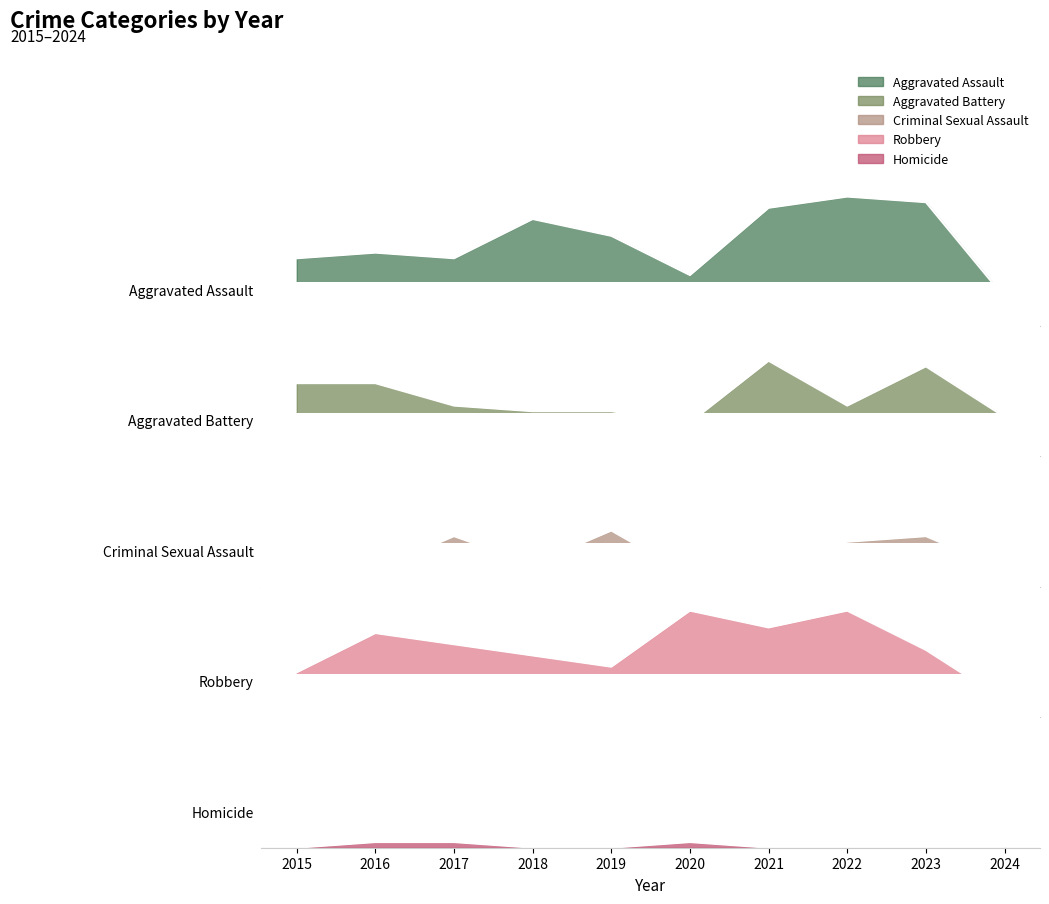

What is the maximum value for Aggravated Assault?

23